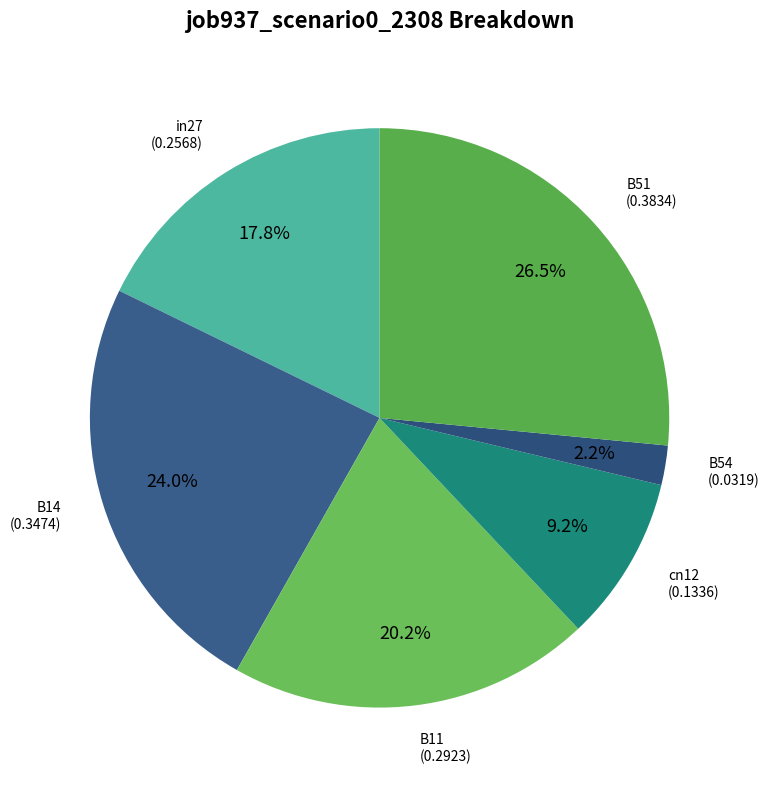

How many slices are in this pie chart?

6